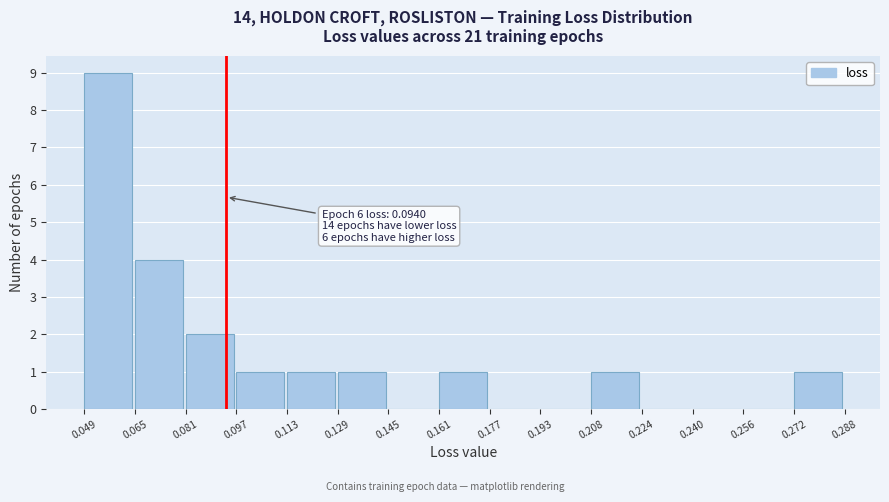

Over which range of the x-axis is the bar tallest?

0.049 to 0.065